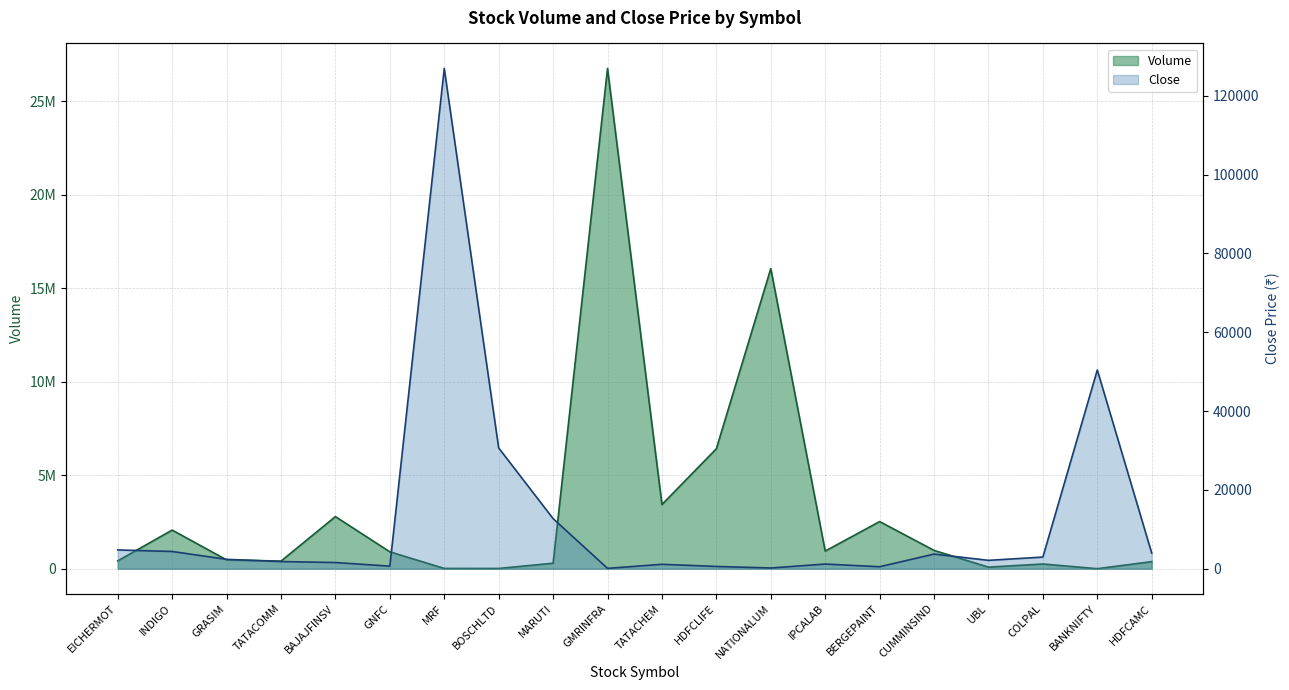

What is the spread (max minus min) of values at BOSCHLTD?

18064.0